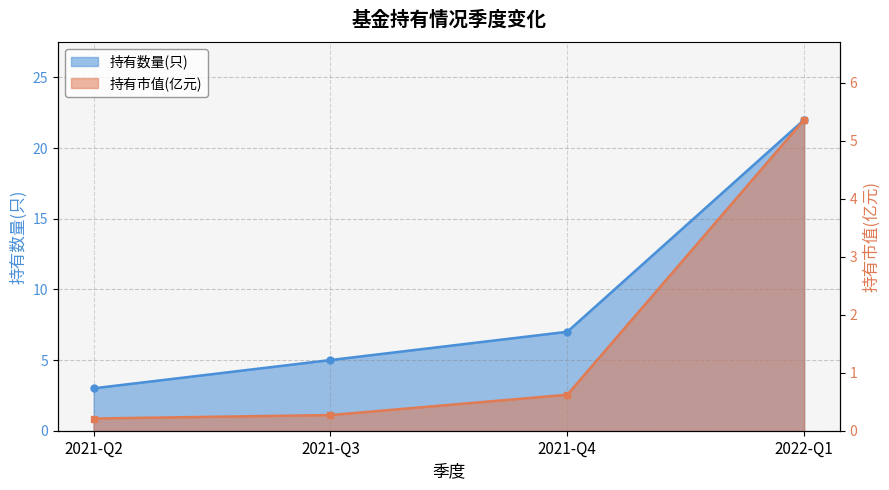

What is the total value across all series at 2021-Q3?

5.3